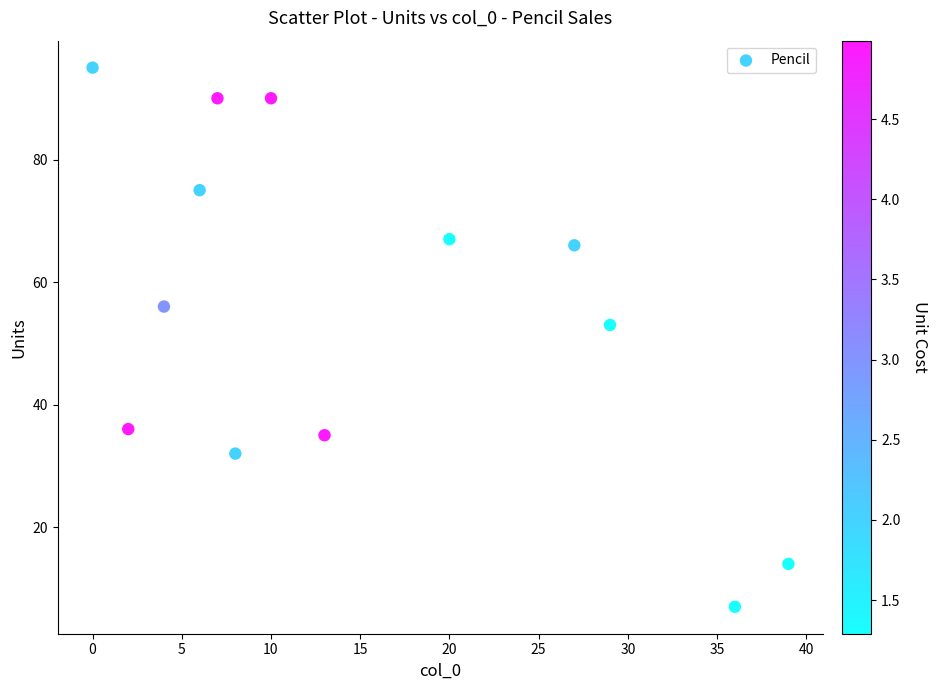

What Y value in the scatter plot is closest to 51?

53